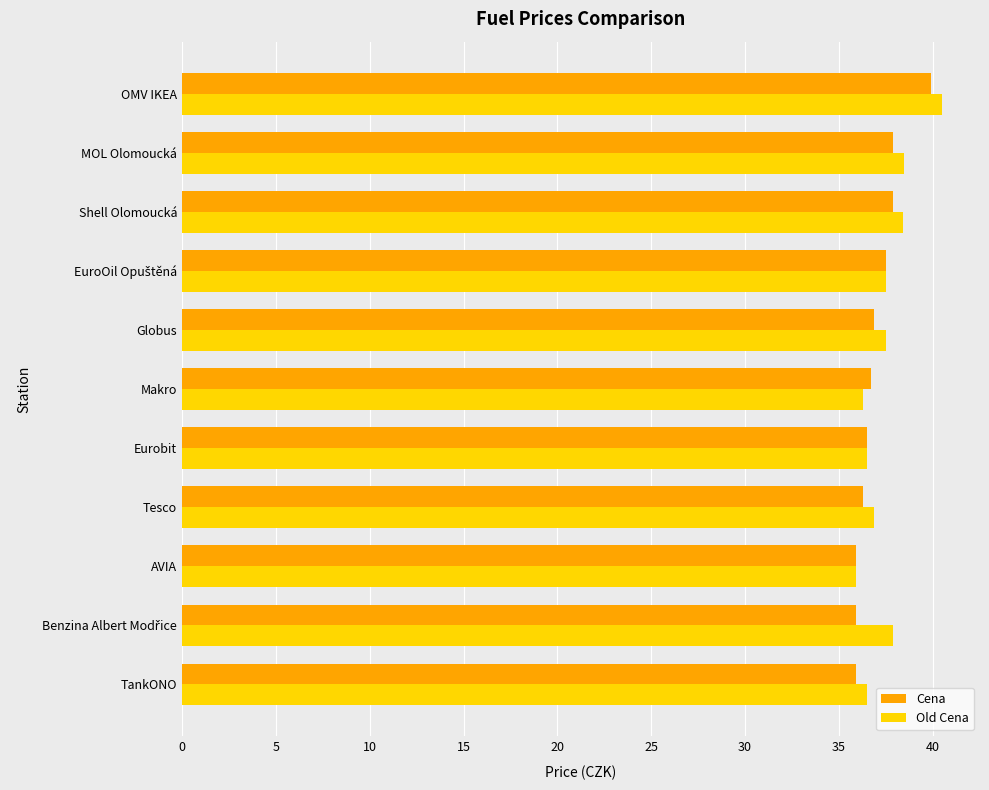

What is the total value across all series at Shell Olomoucká?

76.3